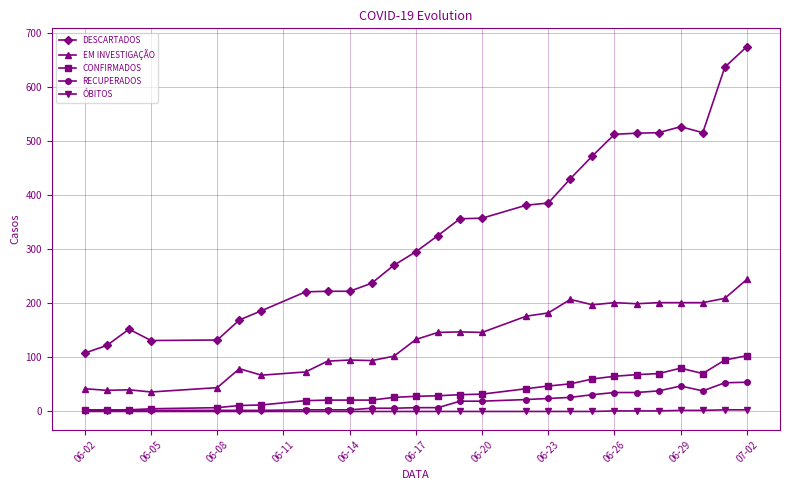

True or false: CONFIRMADOS and EM INVESTIGAÇÃO intersect in this chart.

False